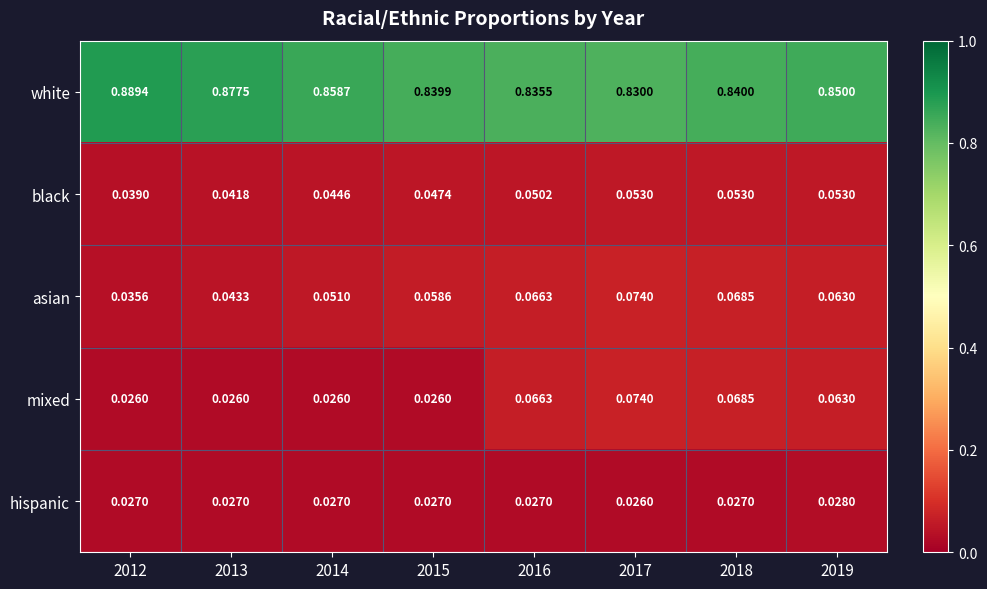

Which label corresponds to the largest value in the chart?

2012